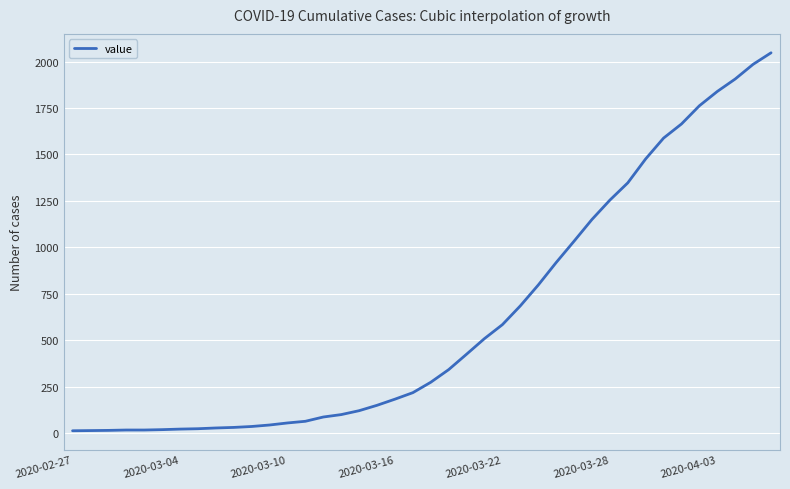

What is the difference between the maximum and minimum values?

2034